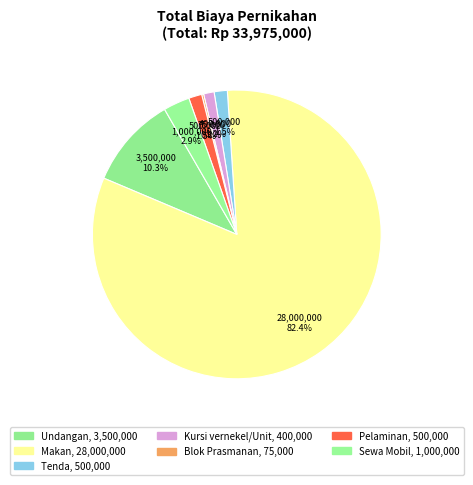

Is it true that Undangan is 16% of the pie?

False